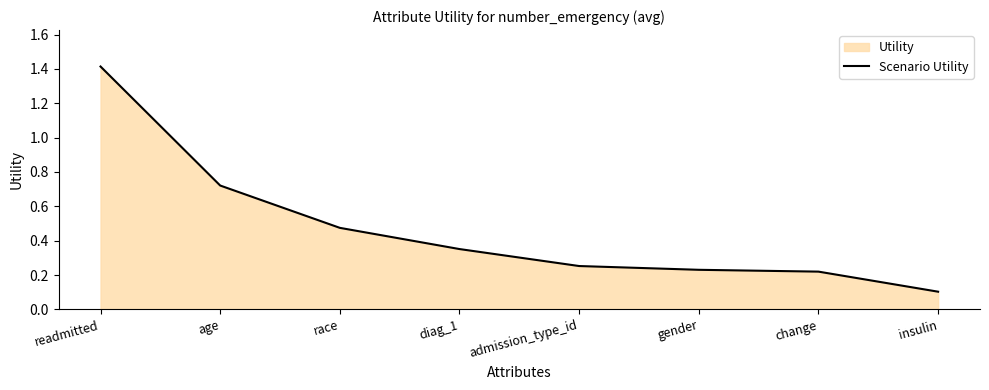

Is it true that the value at insulin is 0.1?

True